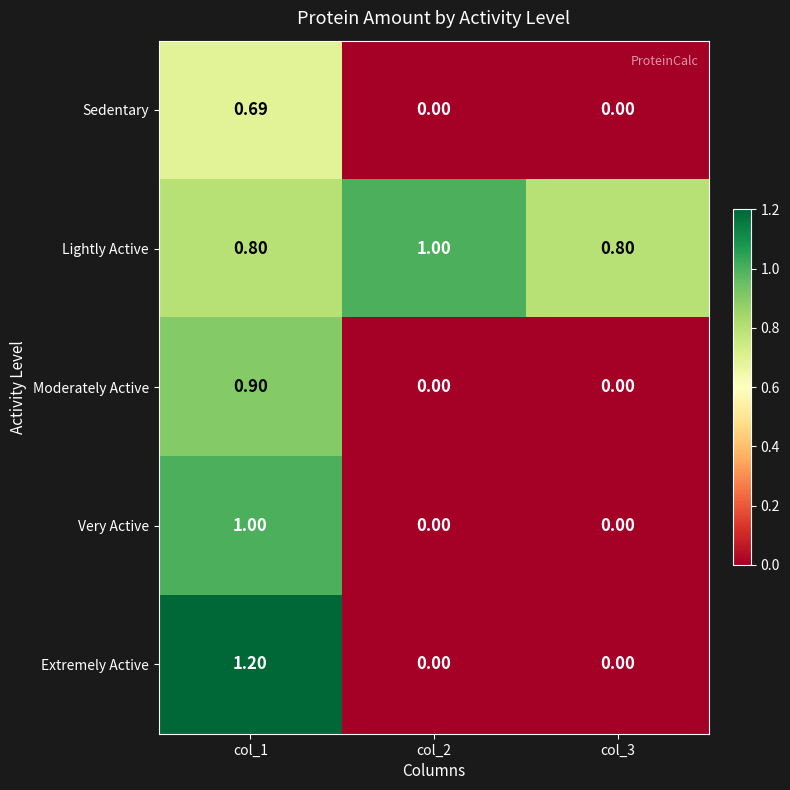

Is the value of Very Active at col_1 greater than the value of Extremely Active at col_3?

Yes